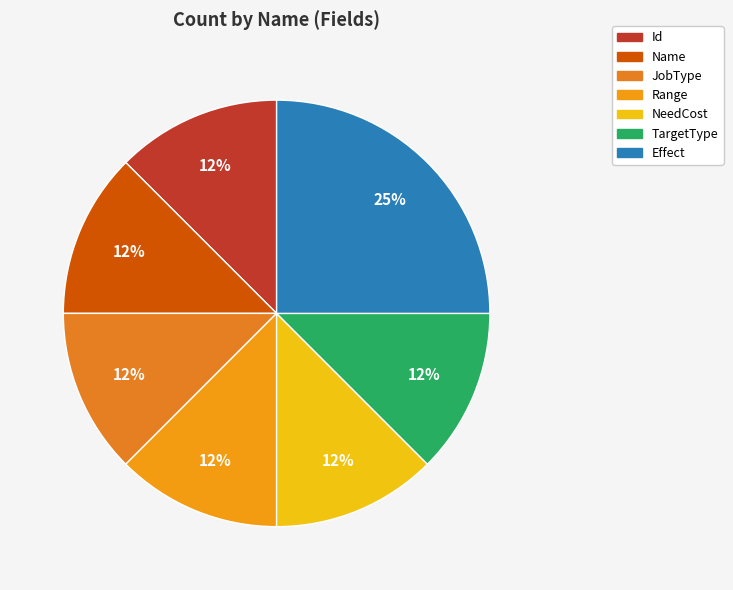

To the nearest percent, what is the difference between the largest and smallest slice percentages?

12%